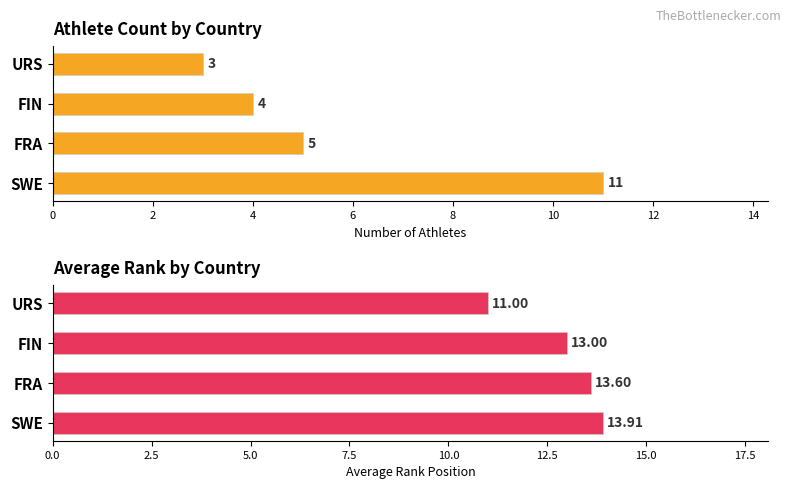

Count the number of categories in the chart.

4